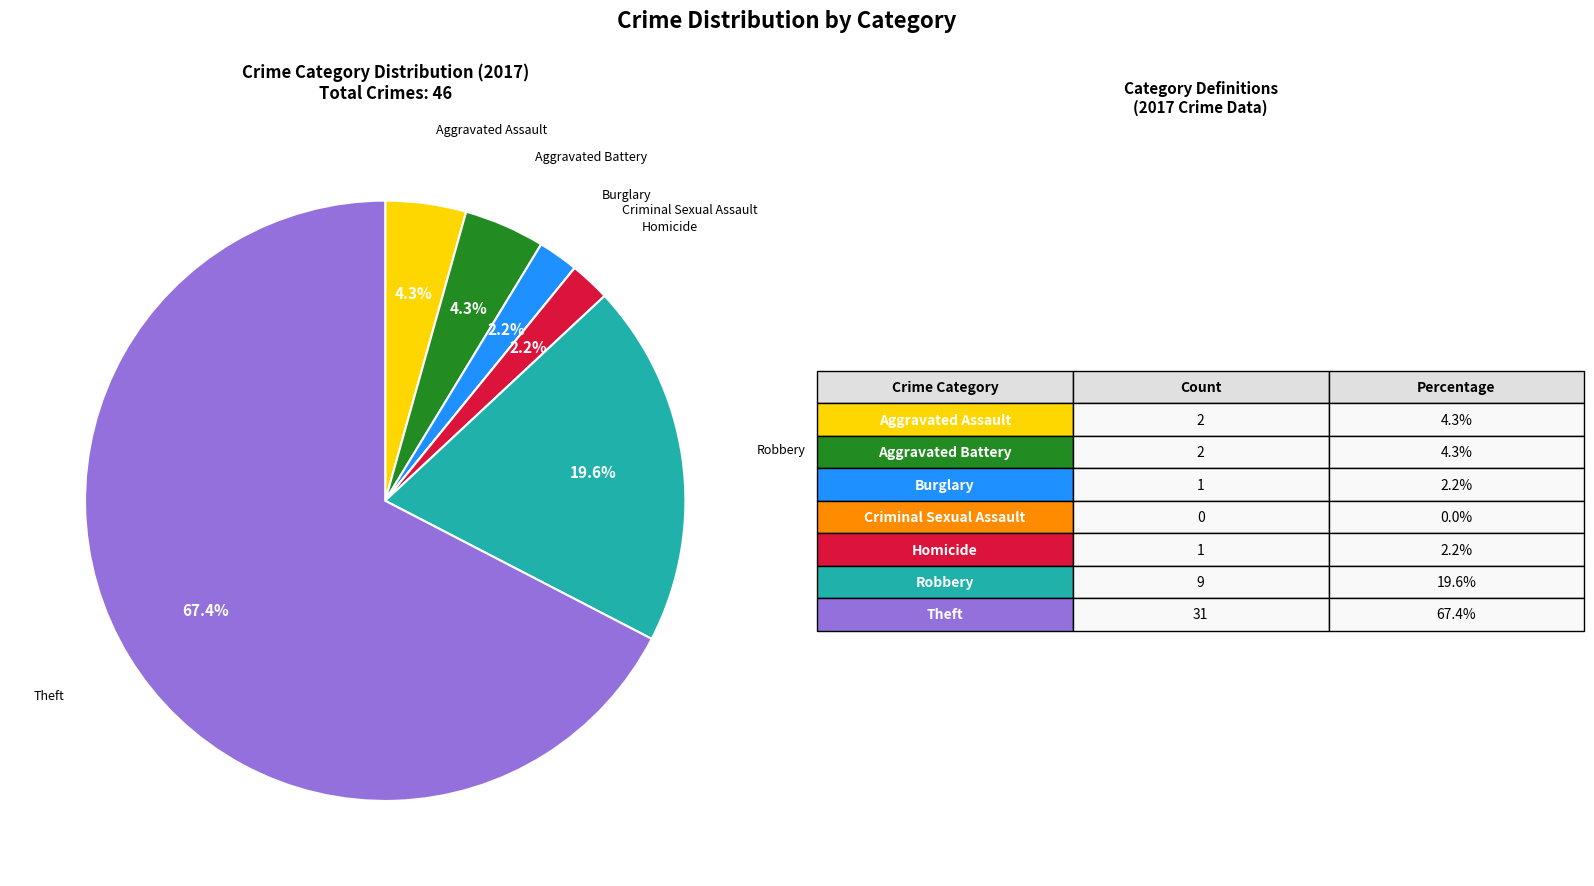

Is there any slice that represents more than half of the pie?

Yes